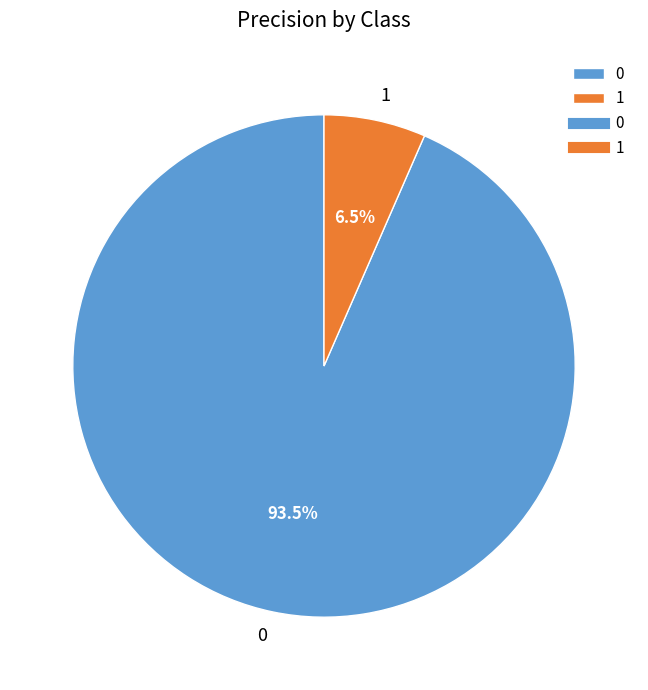

Does any single category account for the majority?

Yes